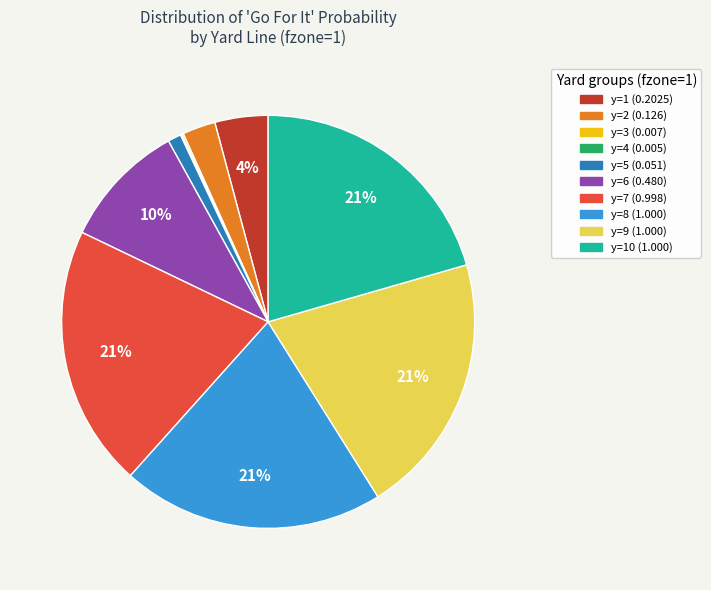

Is there a majority slice in this chart?

No